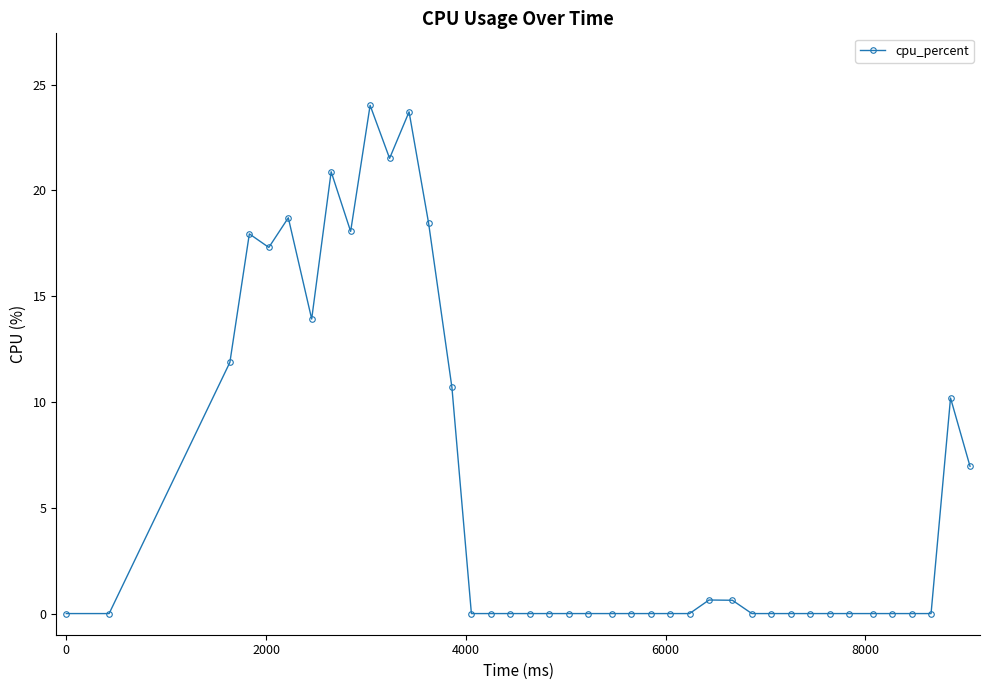

True or false: there are more than 0 points higher than both neighbors.

True